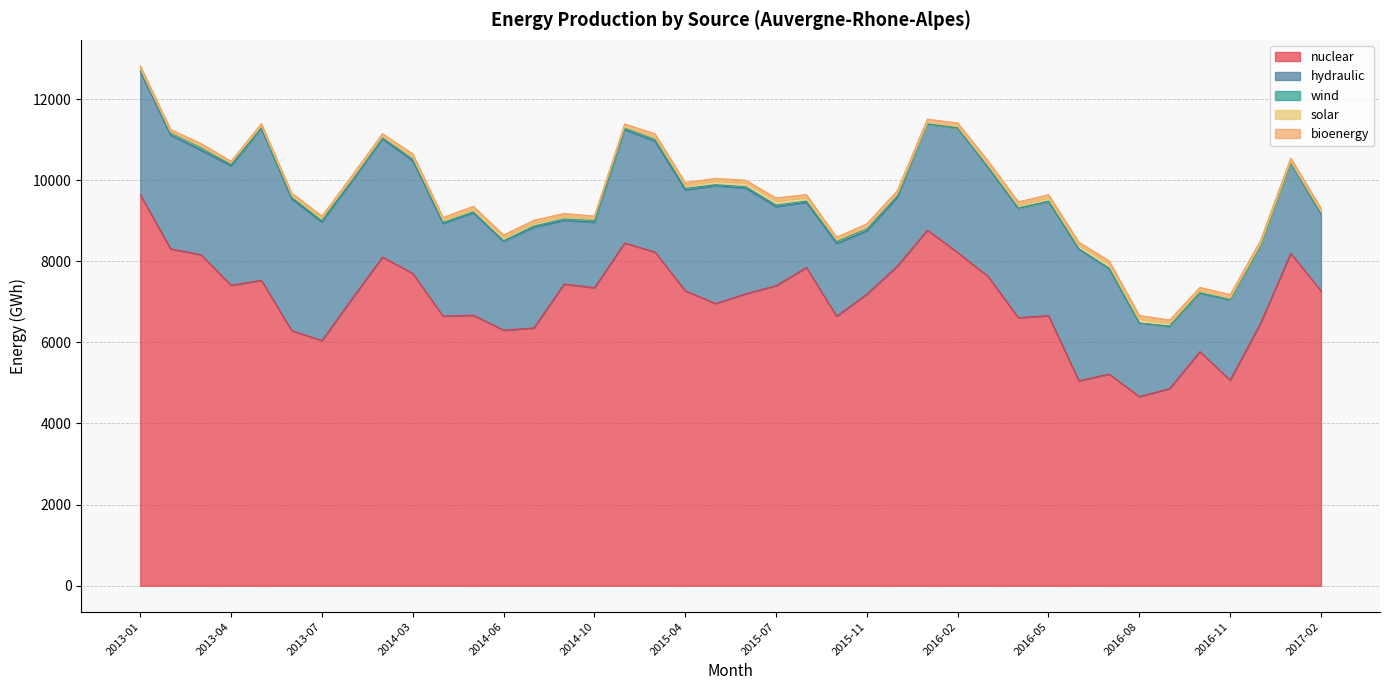

At which label is bioenergy closest to 67?

2014-08